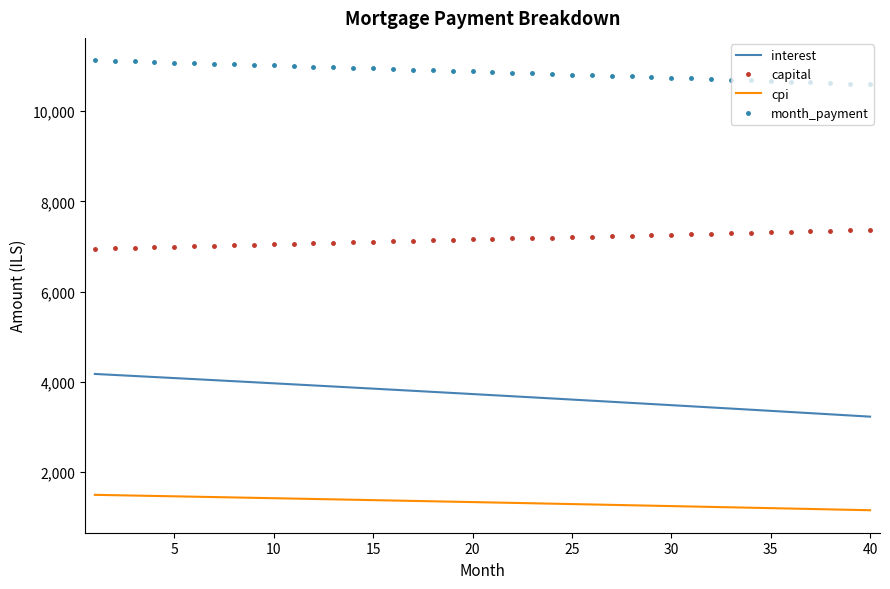

List the series in order of their peak value, lowest first.

cpi, interest, capital, month_payment